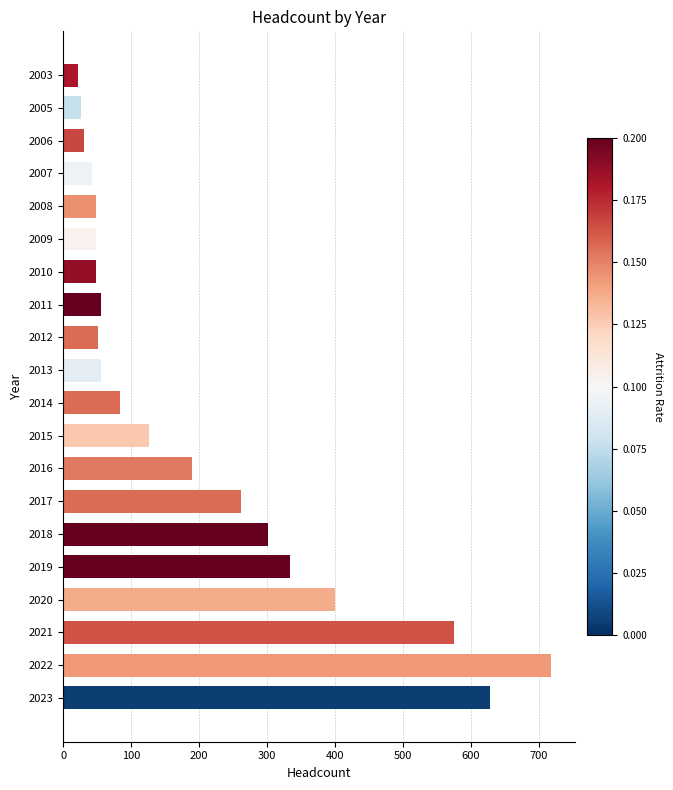

True or false: the data shows 17 at 2013.

False